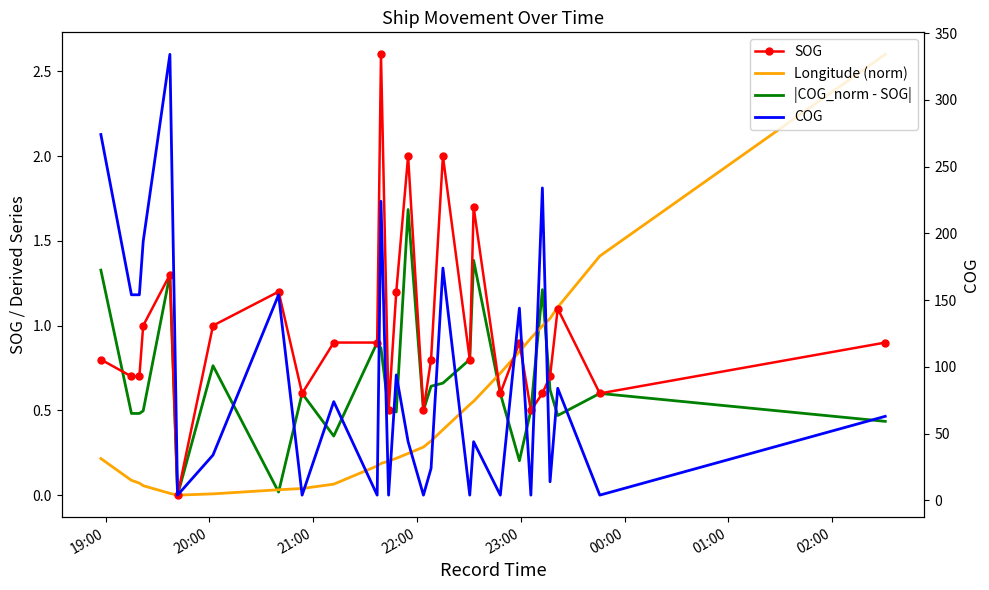

What is the value of the COG point at the 7th from the left?

34.0